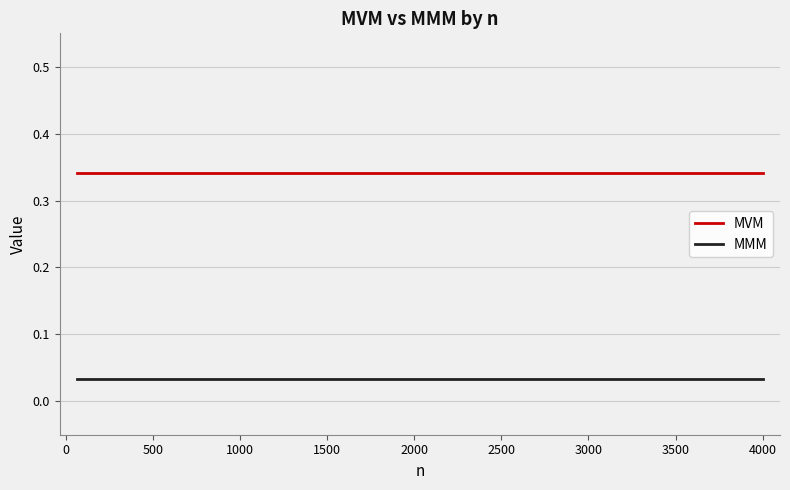

Does the chart display data point markers on the line(s)?

No